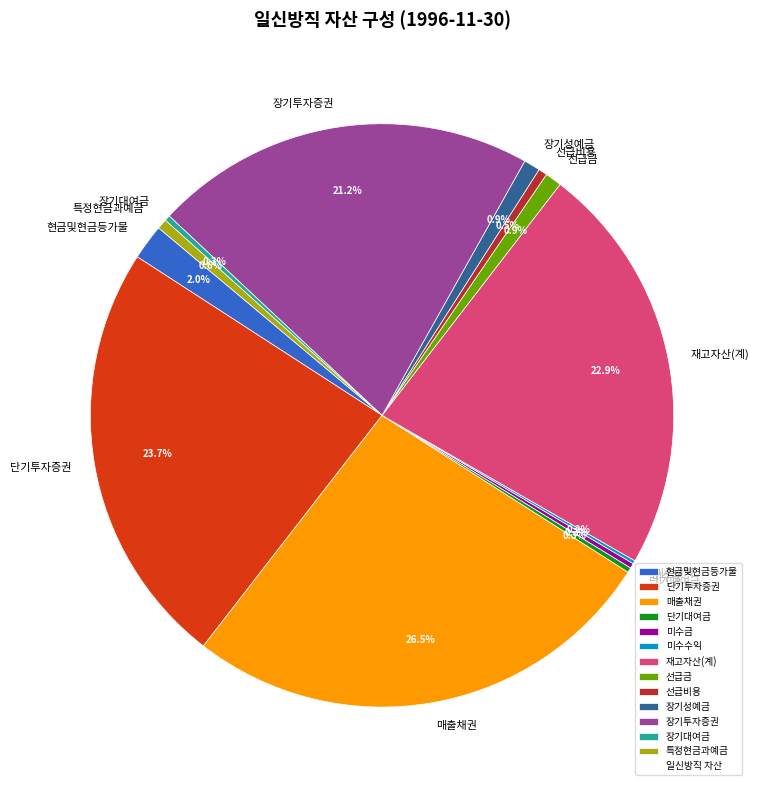

Combined, do 선급금 and 매출채권 account for over 50%?

No